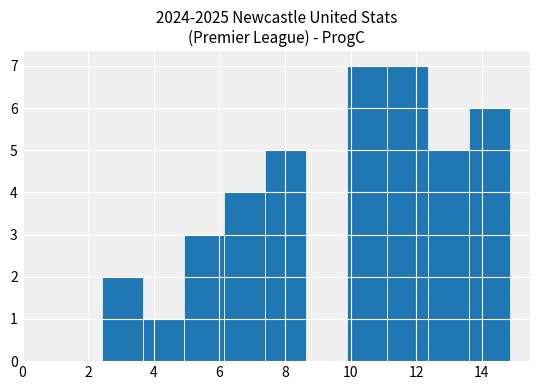

How tall is the bar that spans 11.2 to 12.4 on the x-axis? Neither the bar edges nor the heights are printed on the chart, so give them approximately, as read against the axes.

7